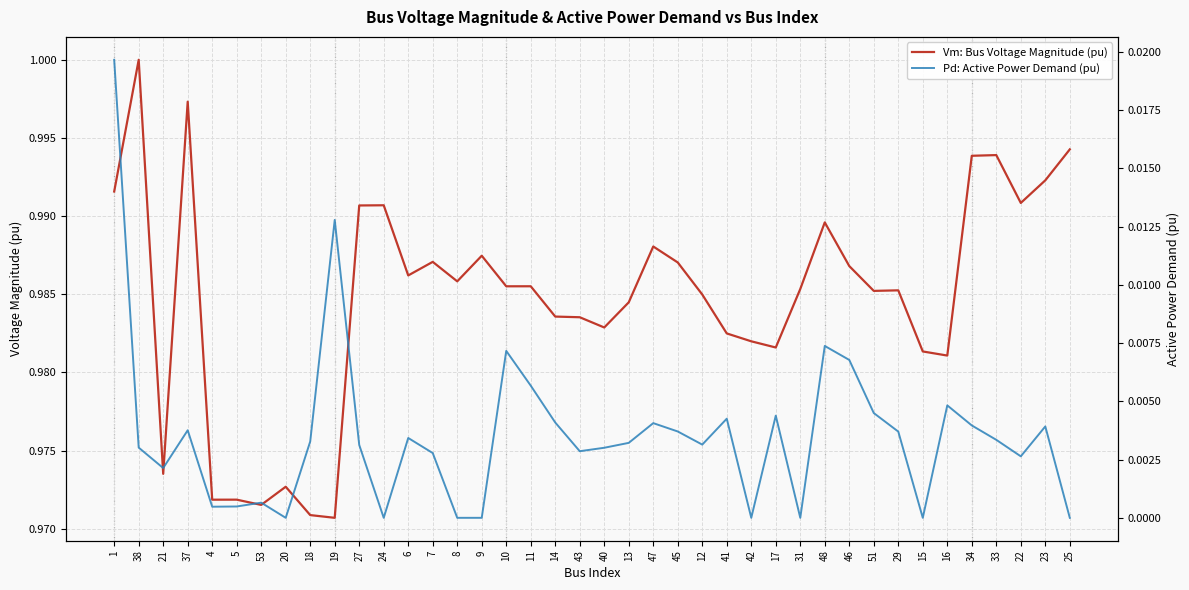

What is the total value across all series at 45?

1.0